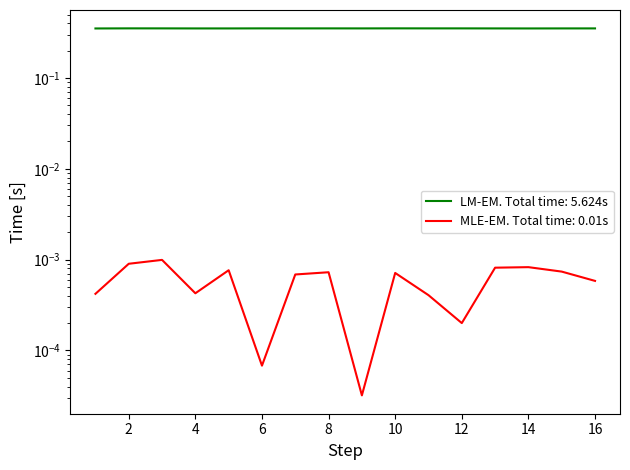

The value of Rank at 5 is 0.0. True or false?

True